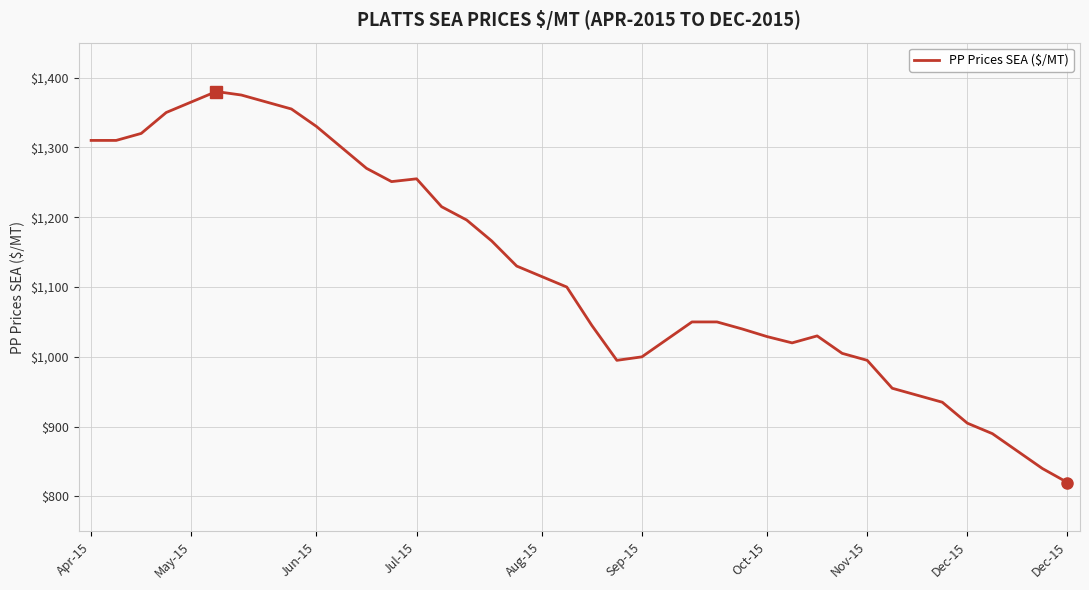

Count the number of data series in this chart.

1